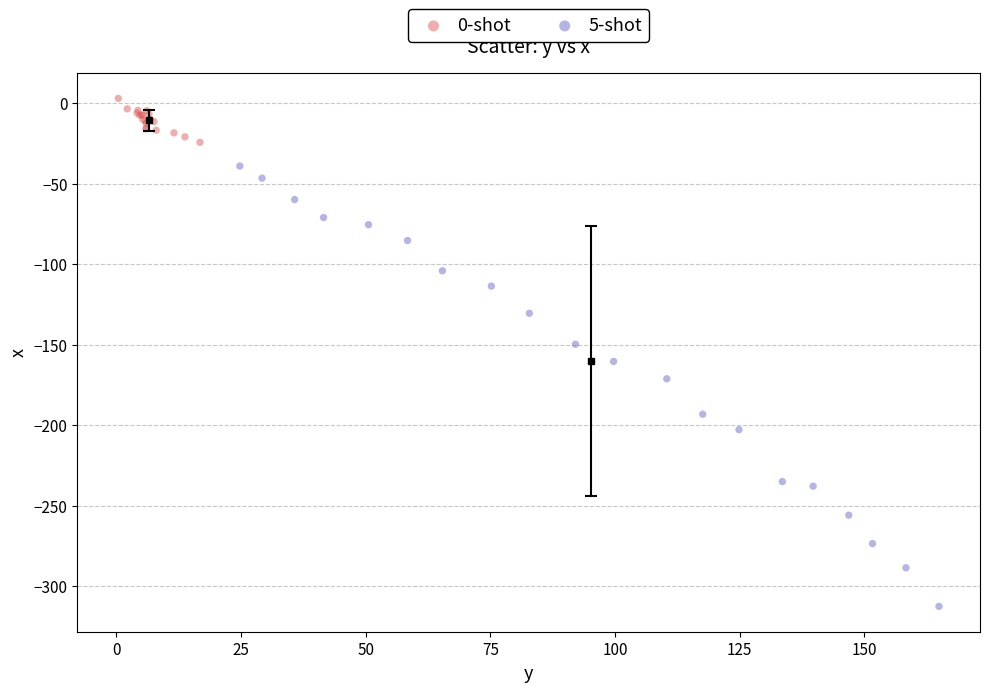

What are all the series names shown in the legend?

0-shot, 5-shot